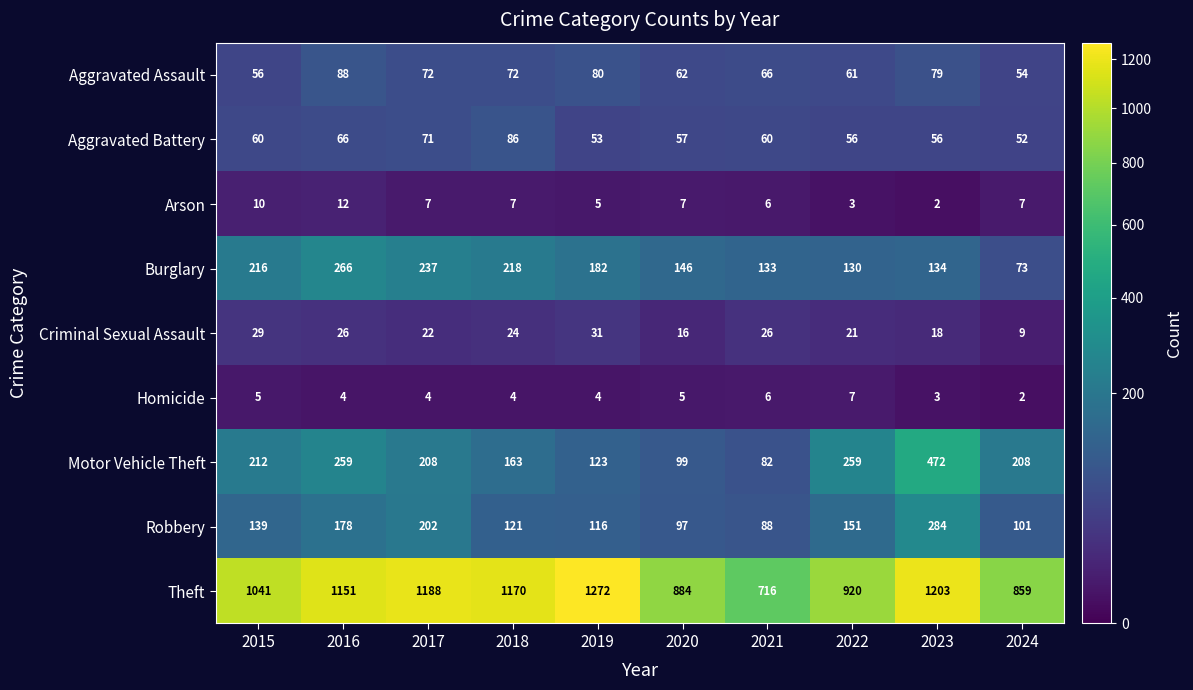

At which label does Criminal Sexual Assault reach its minimum?

2024